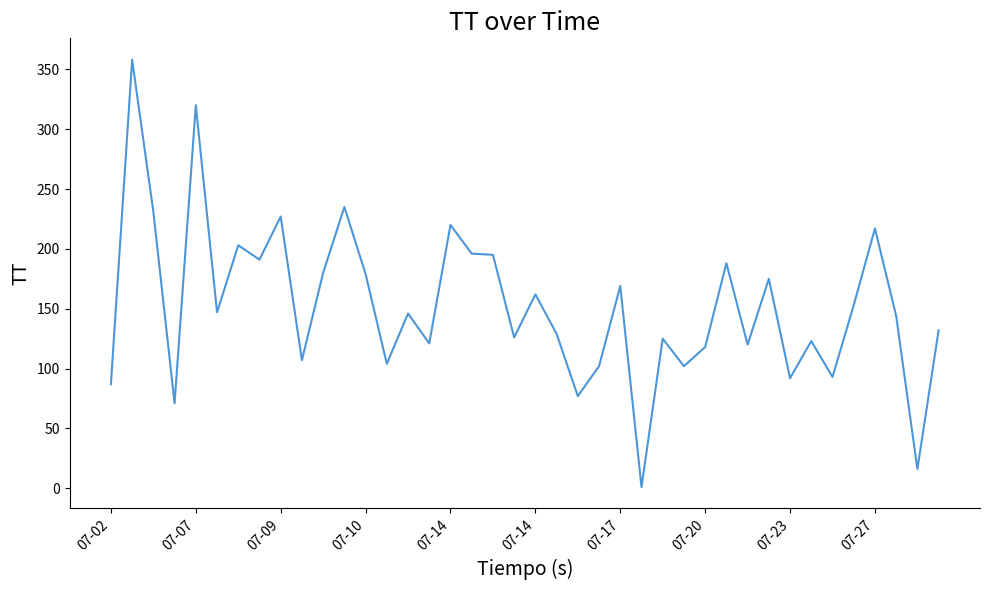

What is the difference between the maximum and minimum values?

357